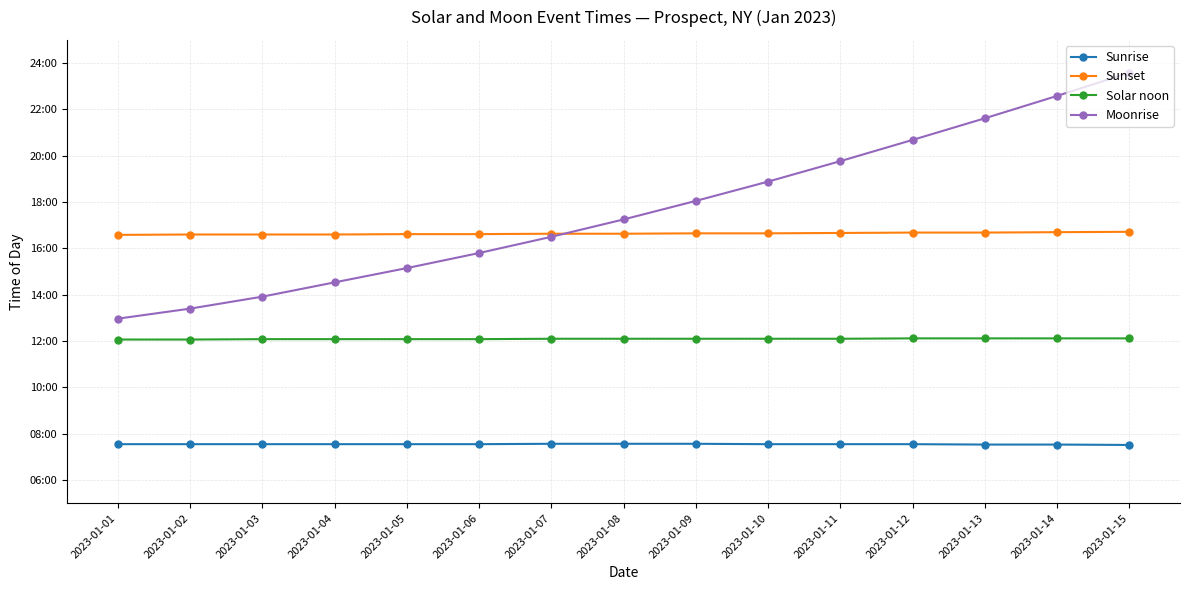

What are all the series names shown in the legend?

Sunrise, Sunset, Solar noon, Moonrise